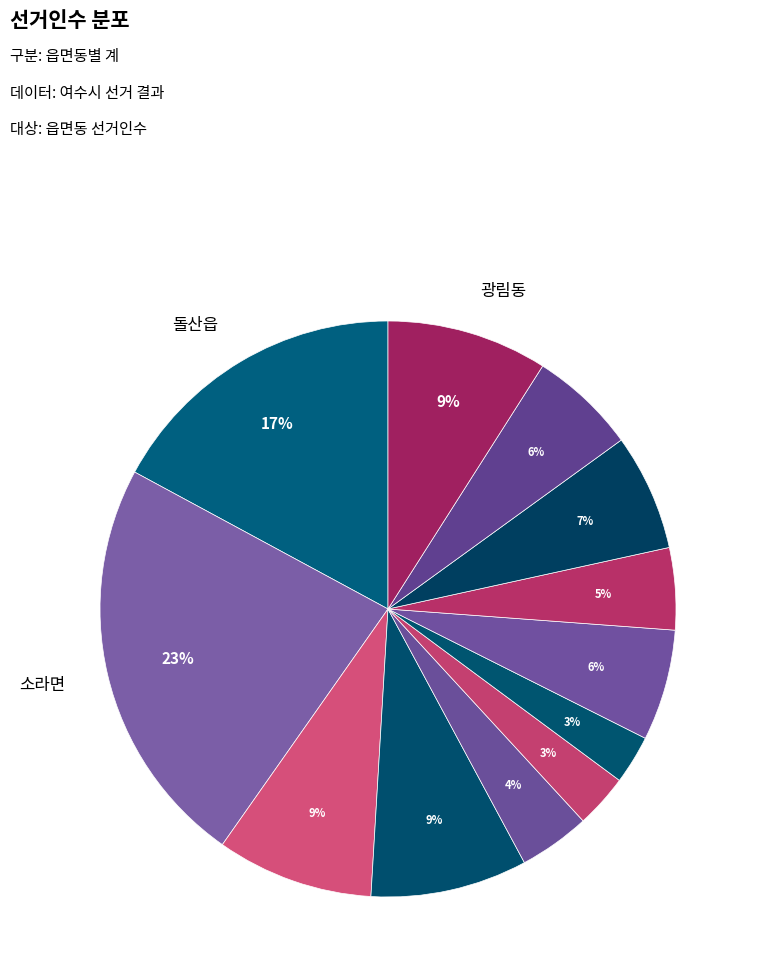

Is there a majority slice in this chart?

No